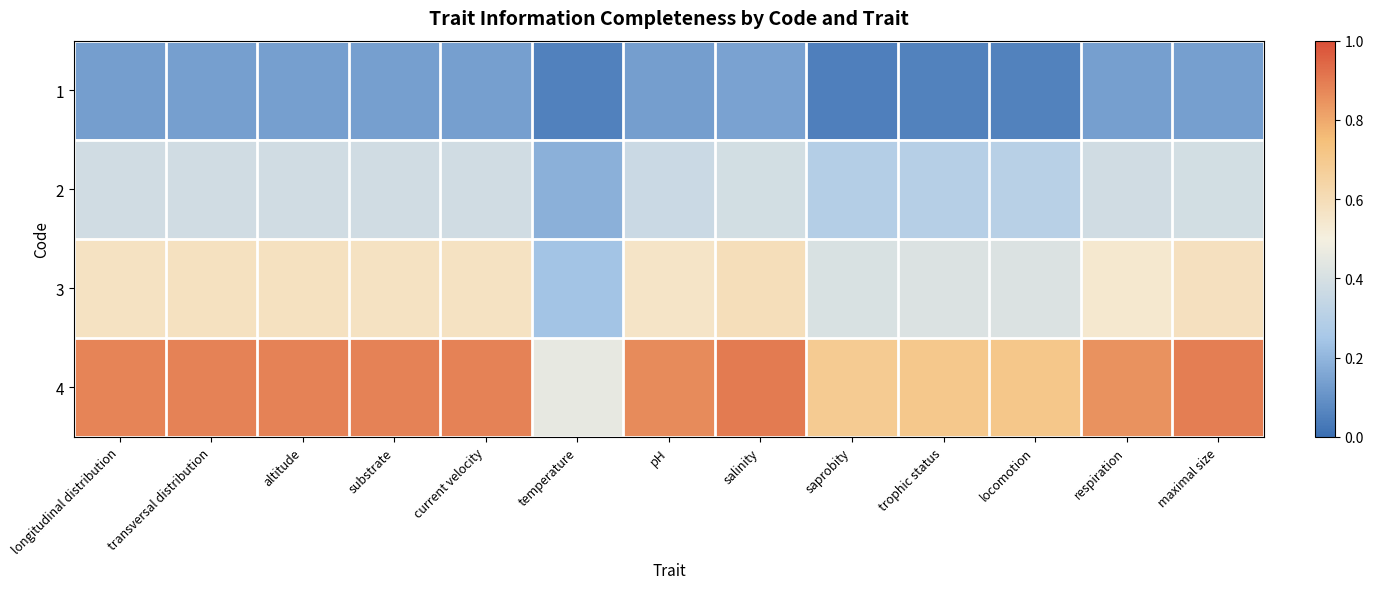

What is the spread (max minus min) of values at altitude?

0.7